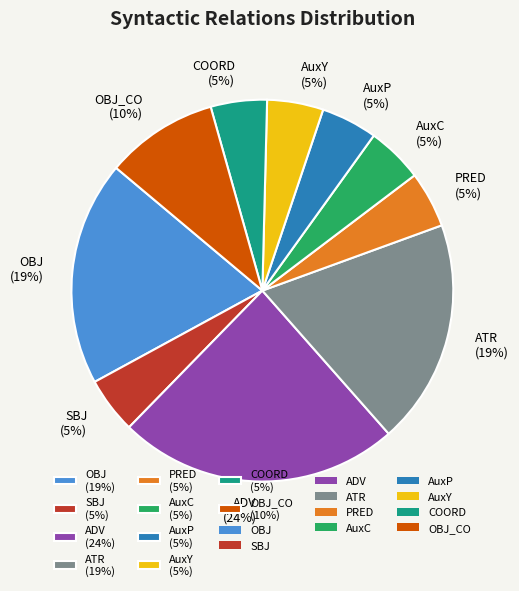

Is the sum of SBJ (5%) and AuxC (5%) greater than half?

No